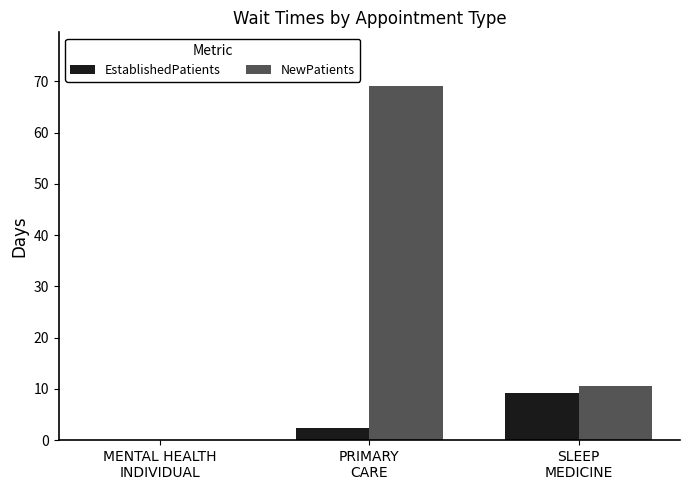

Is the value of EstablishedPatients at SLEEP
MEDICINE greater than the value of NewPatients at MENTAL HEALTH
INDIVIDUAL?

Yes